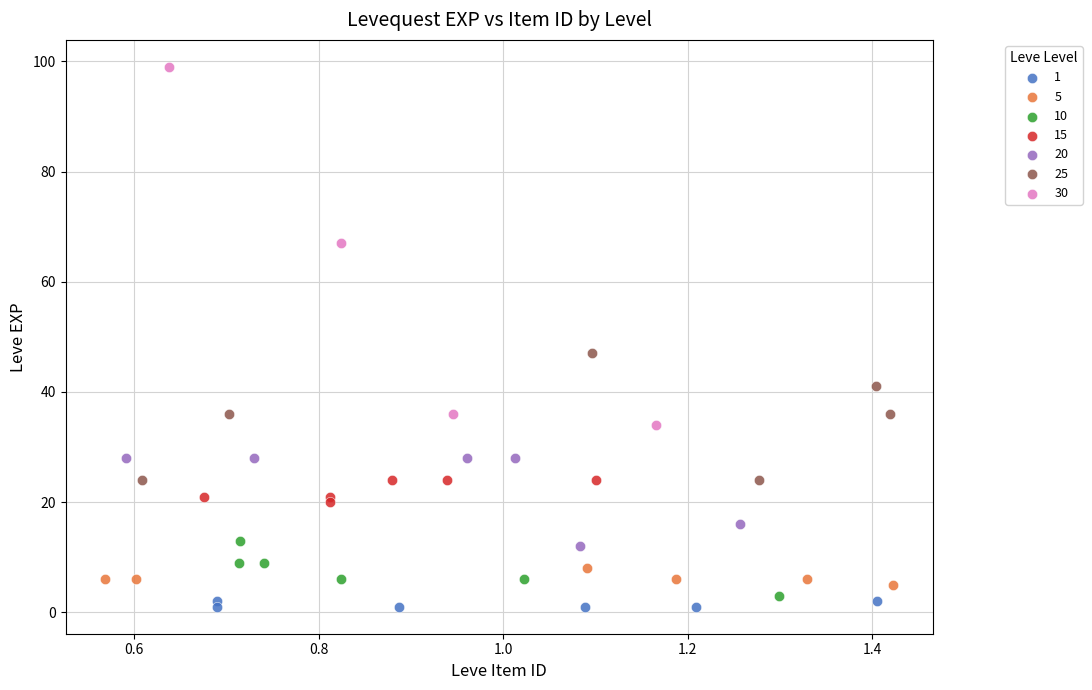

Which series contains the highest Y value?

30